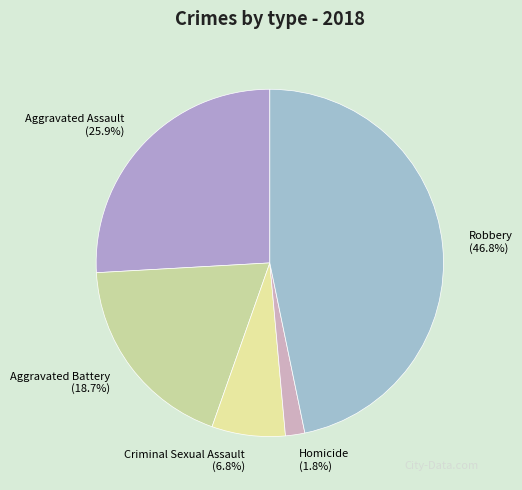

Combined, what portion of the pie is Criminal Sexual Assault and Aggravated Battery?

25.5%